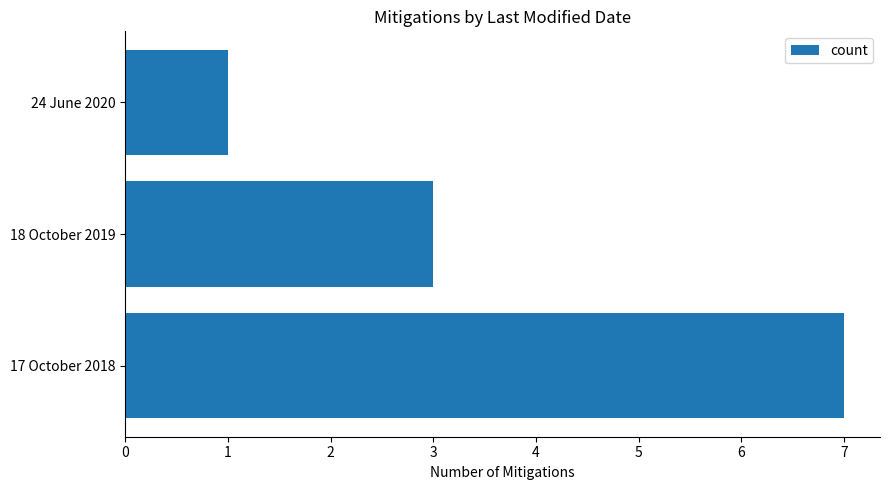

List the labels in order of value, smallest first.

24 June 2020, 18 October 2019, 17 October 2018